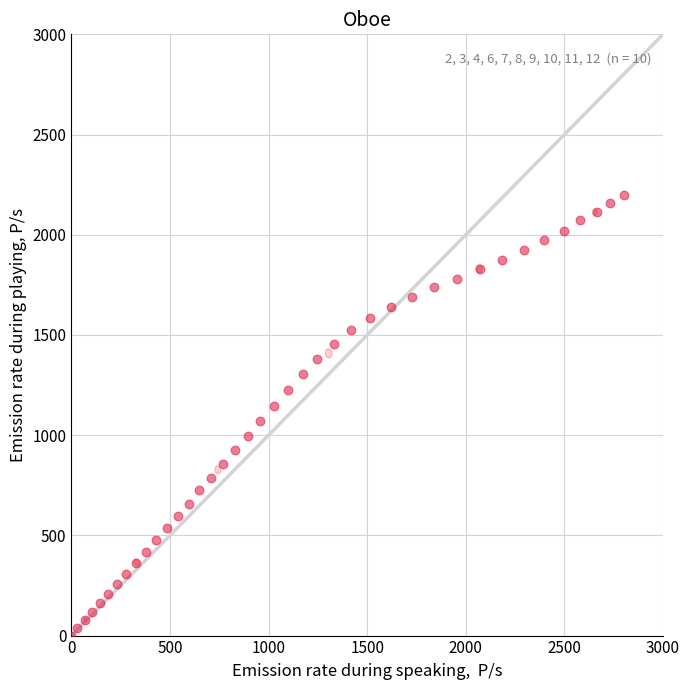

What is the range of X values (max minus min)?

2800.0